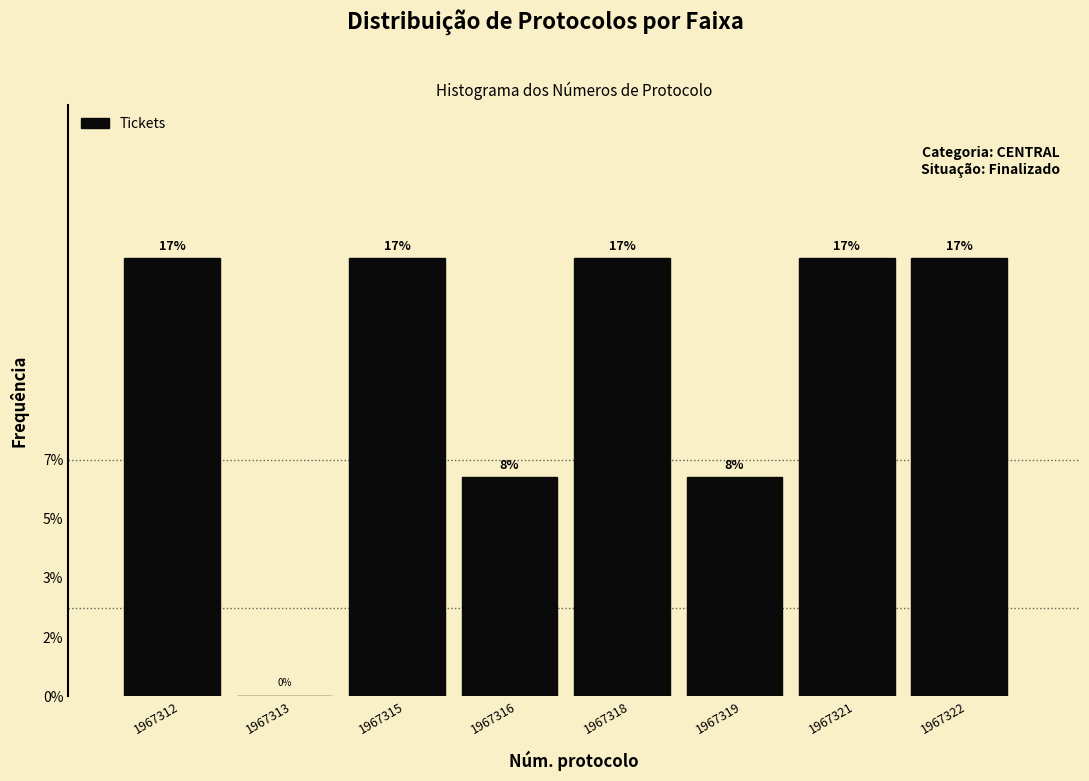

Are the bars horizontal?

No